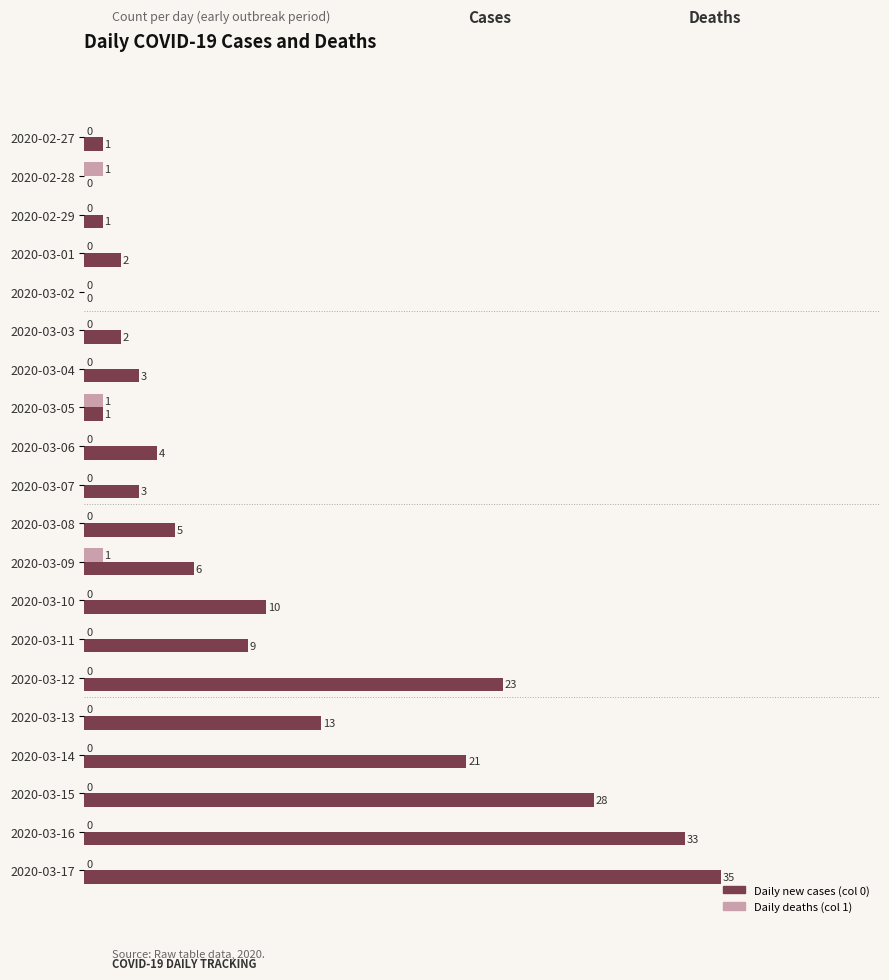

How many data points does each series have?

20